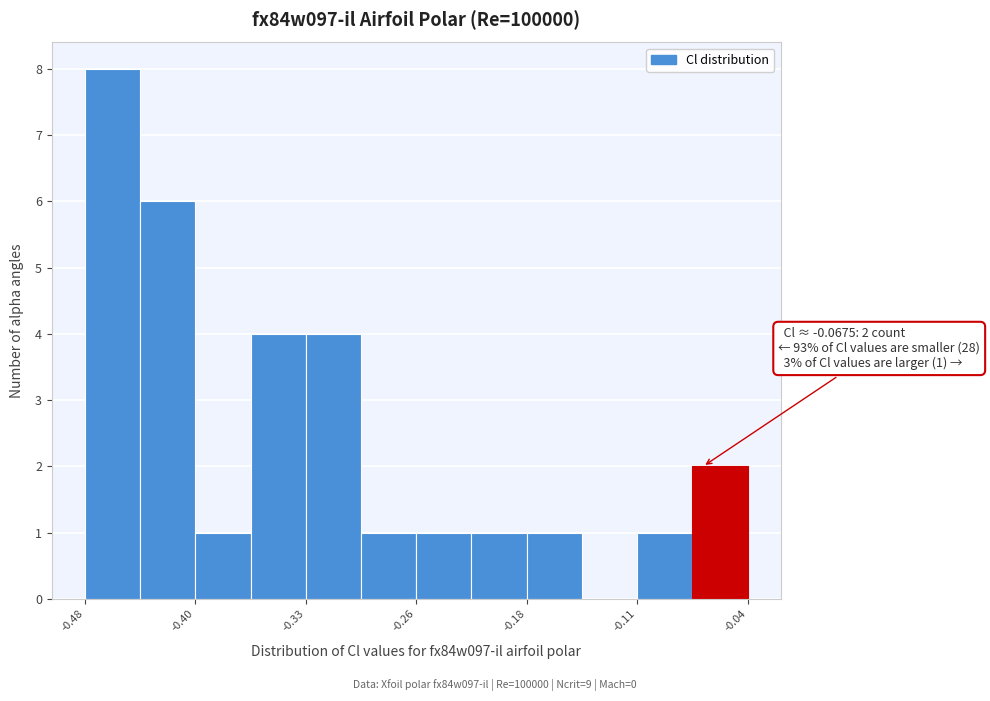

Read against the x-axis, roughly where is the centre of the tallest bar?

-0.46